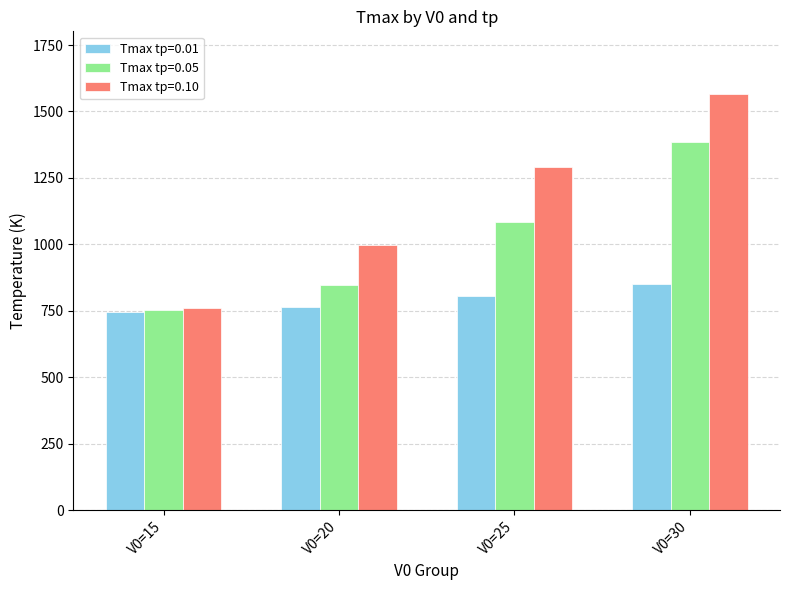

At which category is the sum across all series the highest?

V0=30